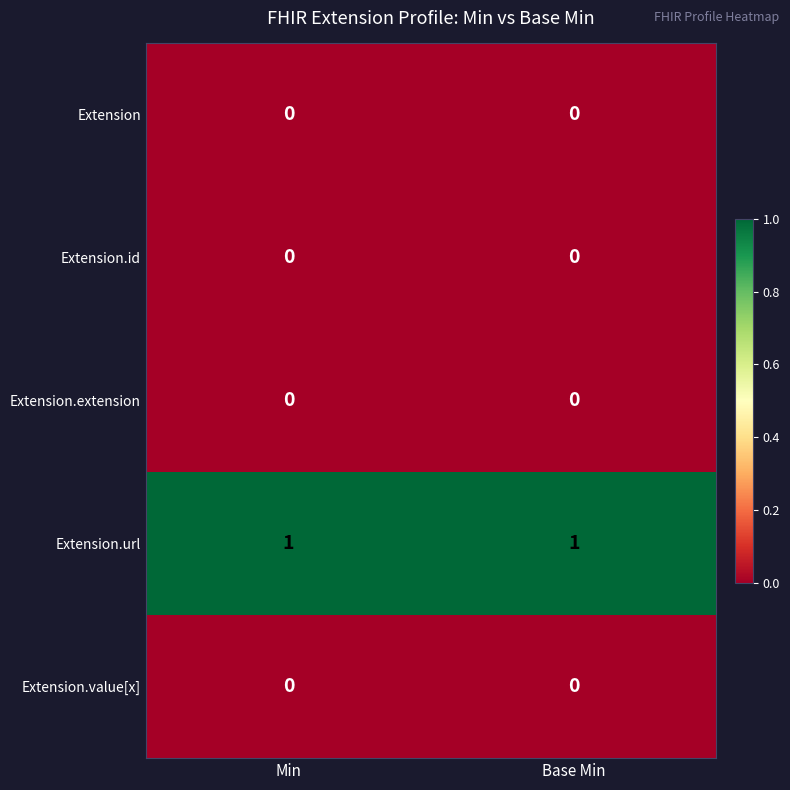

True or false: Extension.value[x] has a value of 0 at Min.

True